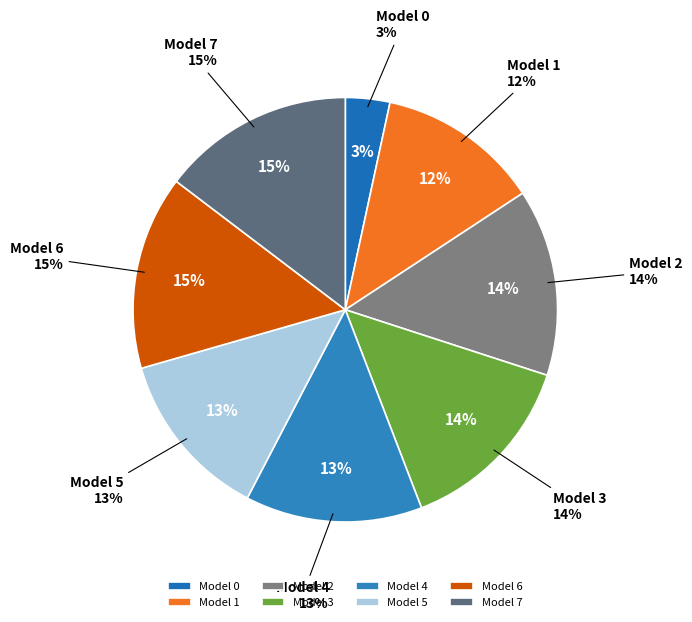

To the nearest percent, what is the combined percentage of 5 and 1?

25%